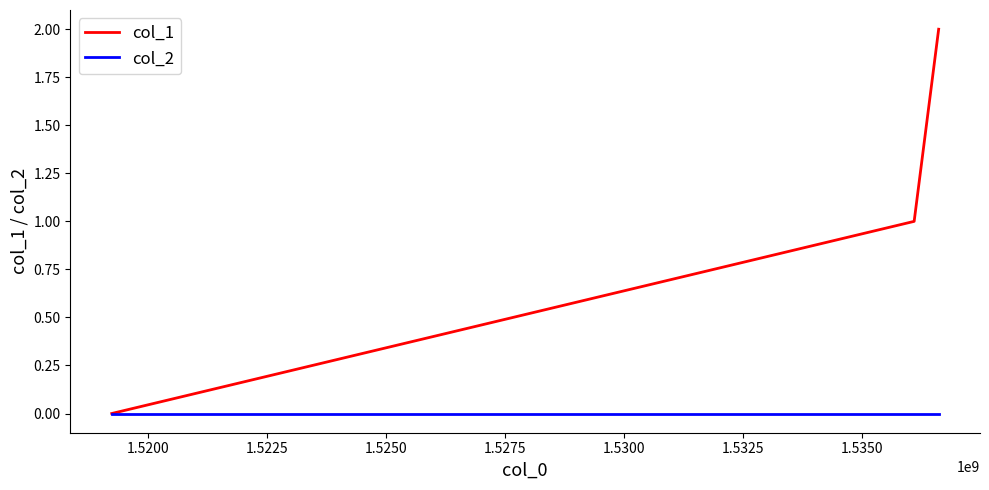

What is the difference between the maximum and minimum values in the col_1 series?

2